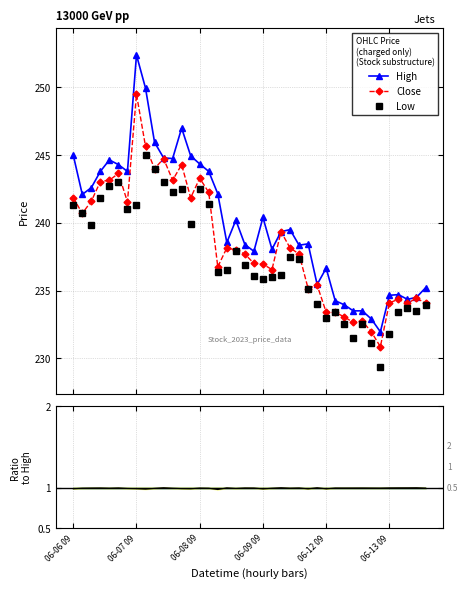

The value of High at 8 is 73.6. True or false?

False